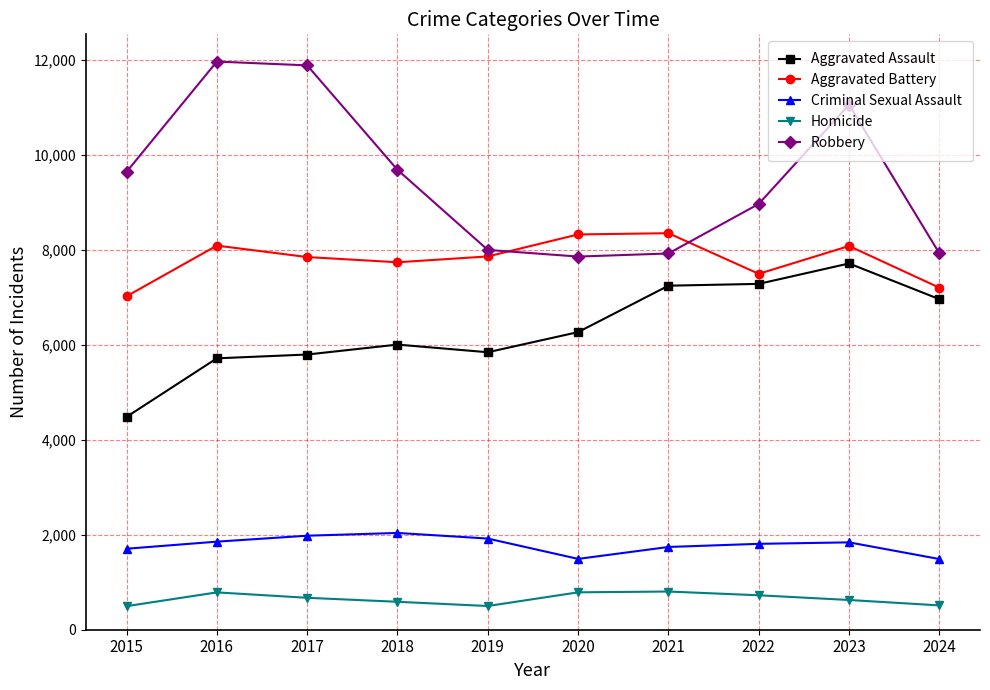

At how many categories does at least one series exceed 4431?

10